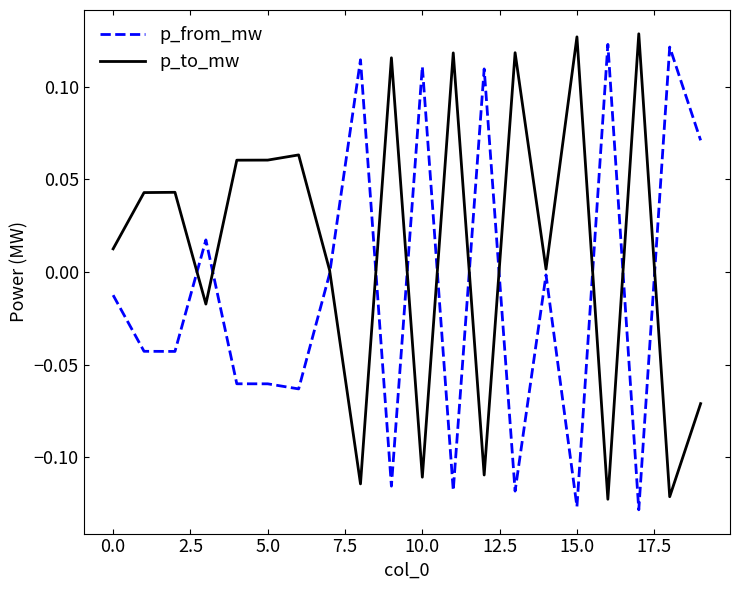

Rank the series by their average value, from lowest to highest.

p_from_mw, p_to_mw